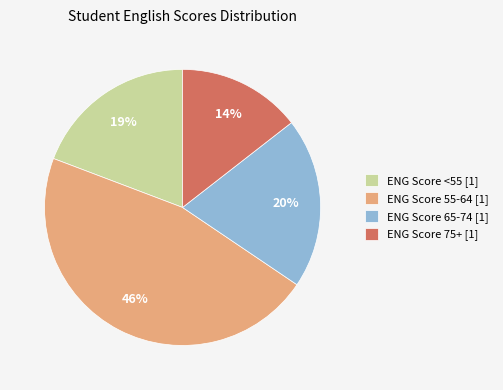

To the nearest percent, what percentage of the pie is ENG Score 75+ [1]?

14%